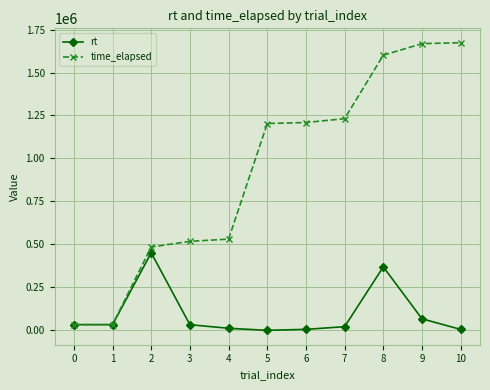

True or false: rt has more than 0 points higher than both neighbors.

True